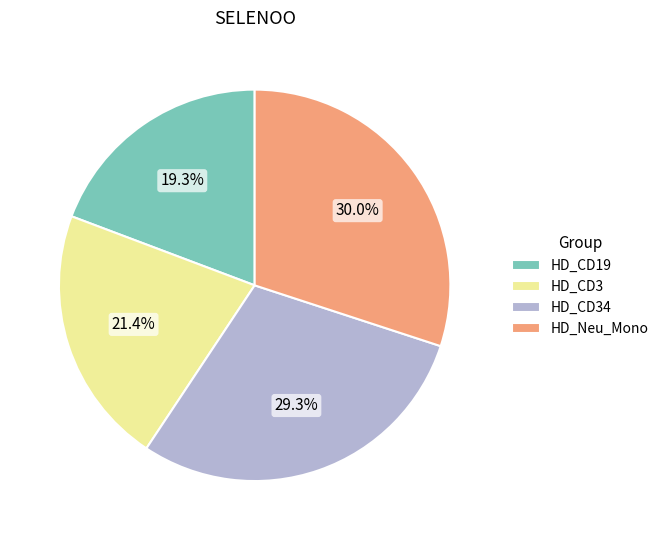

To the nearest percent, what is the difference between the largest and smallest slice percentages?

11%